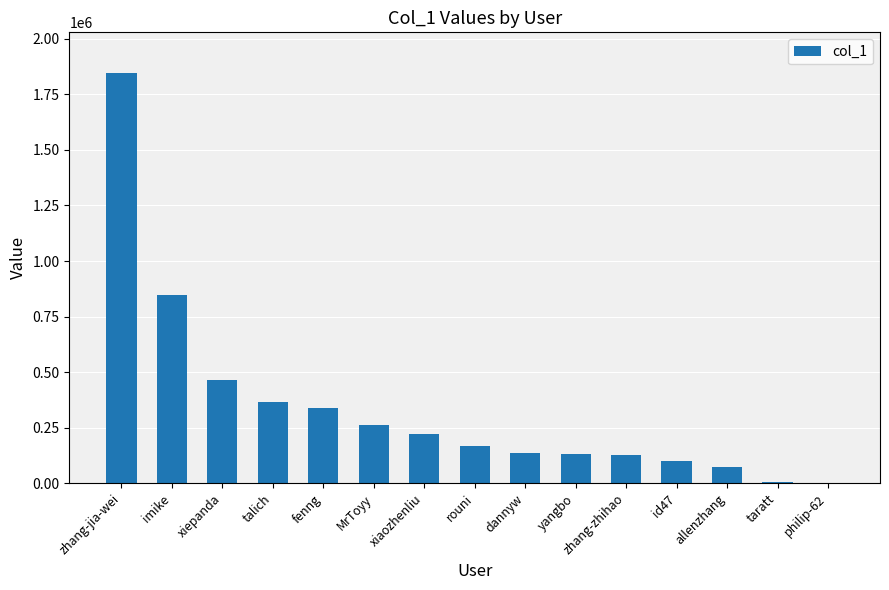

What is the sum of the values at rouni and yangbo?

297112